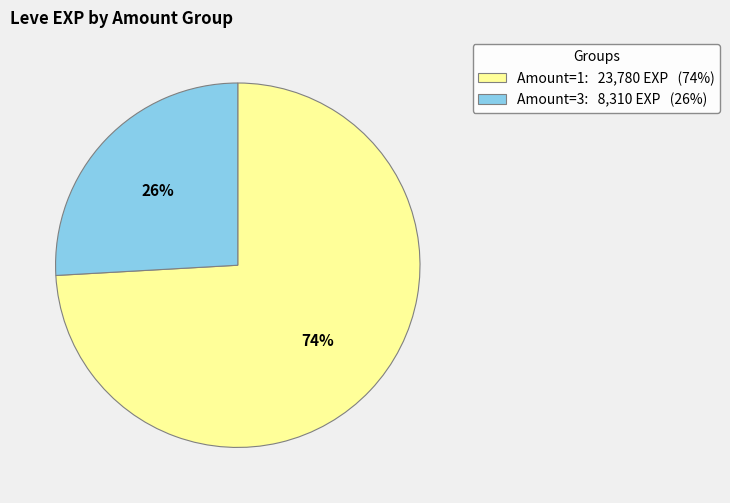

To the nearest percent, what is the average slice percentage?

50%